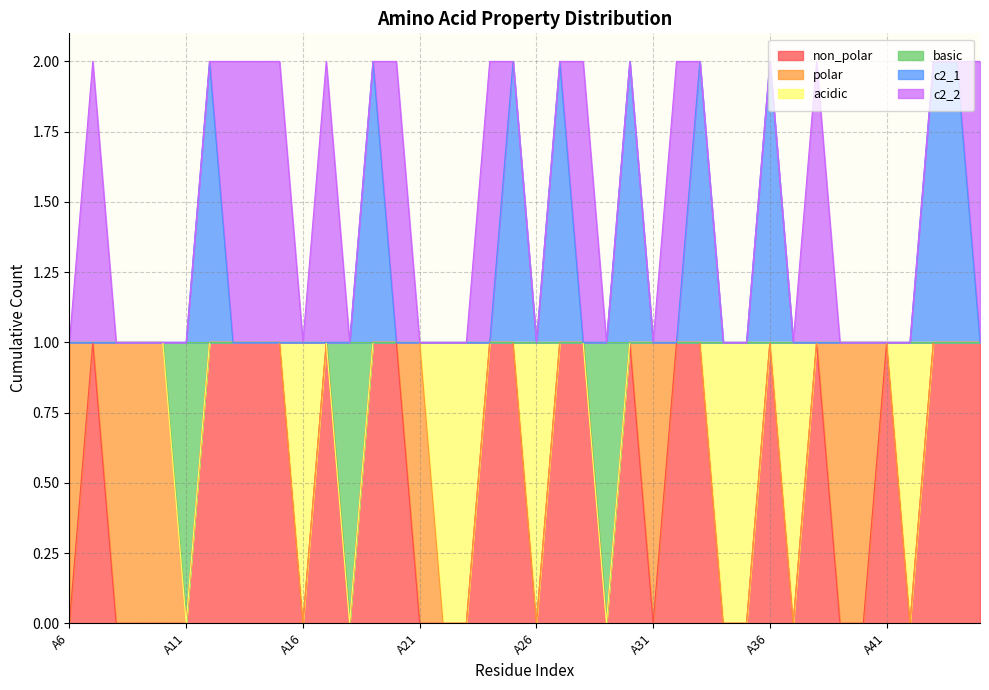

How many interior local valleys does the basic series have?

3